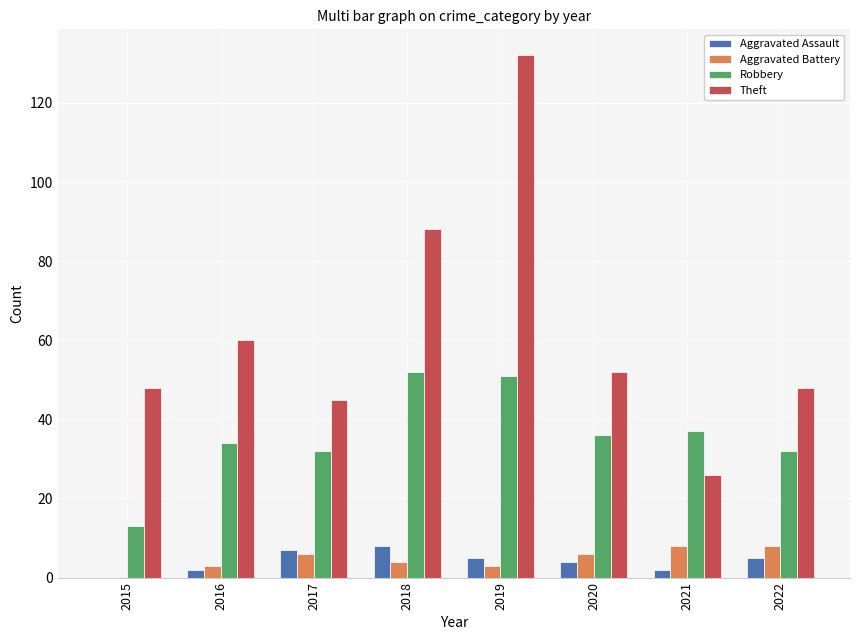

Is it true that Theft equals 48 at 2015?

True